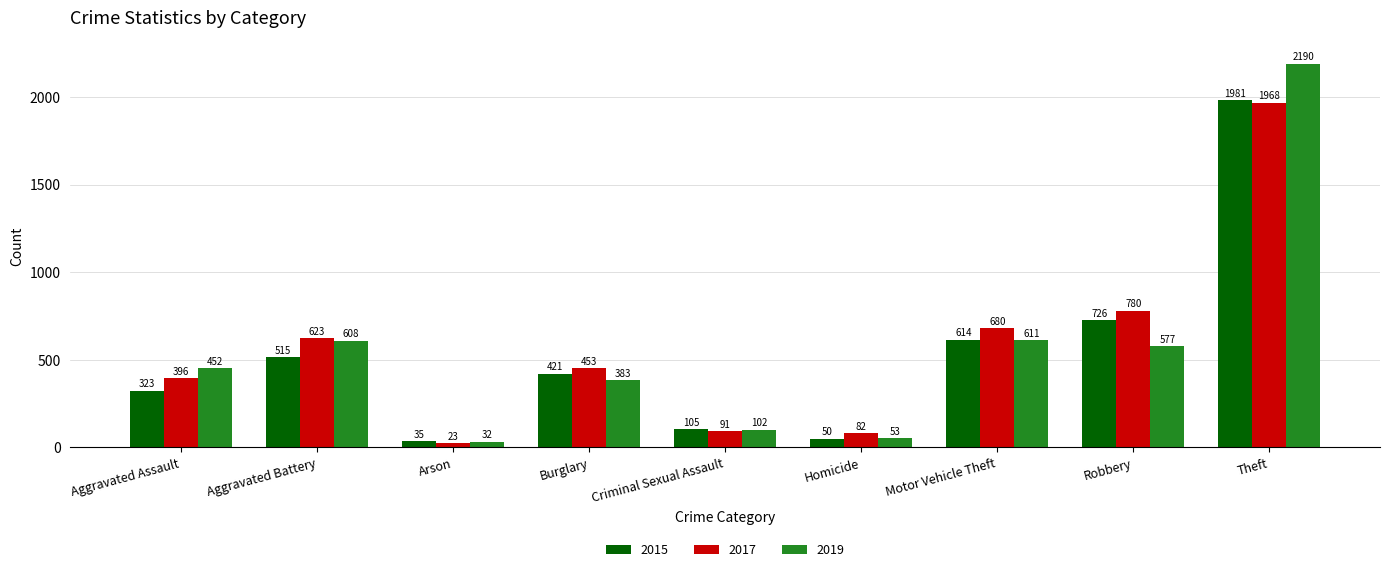

What is the value of the 2017 bar at the 9th from the left?

1968